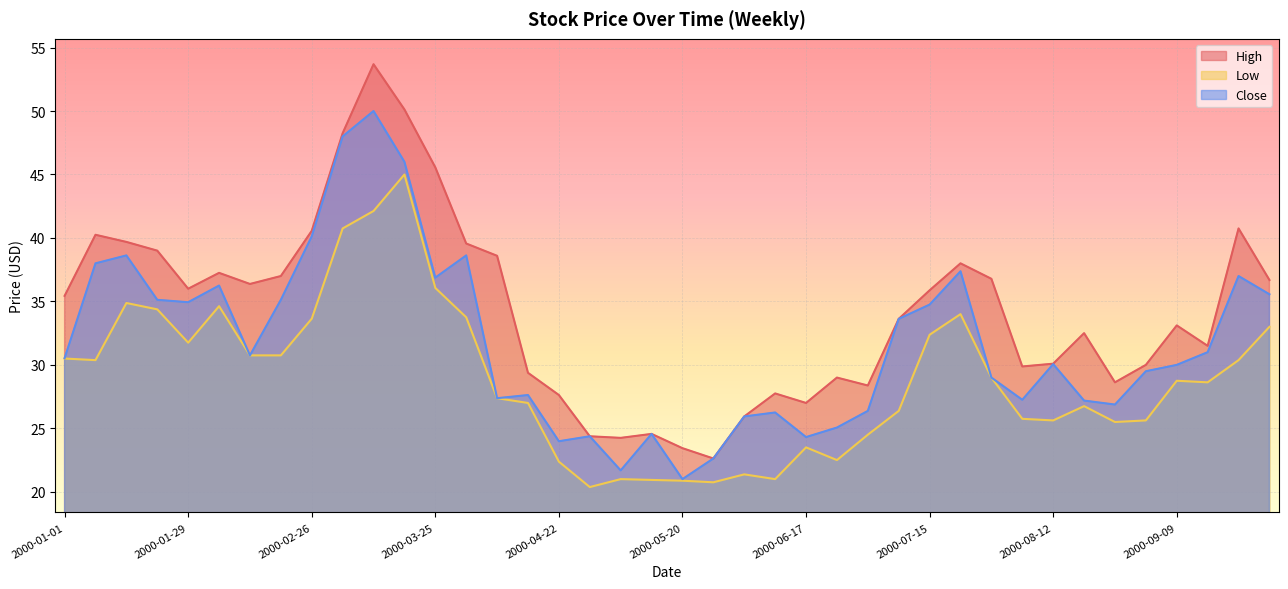

Which series has the largest range (max minus min)?

High